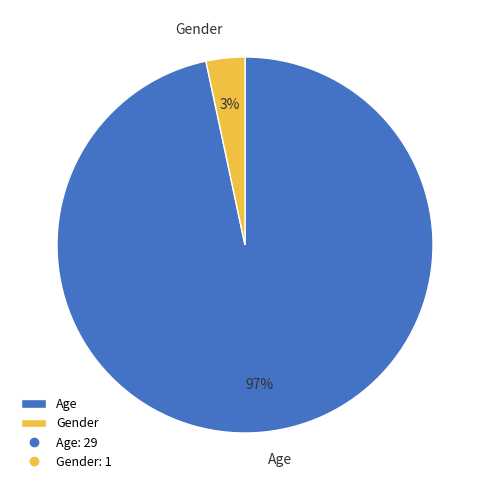

How many slices are in this pie chart?

2